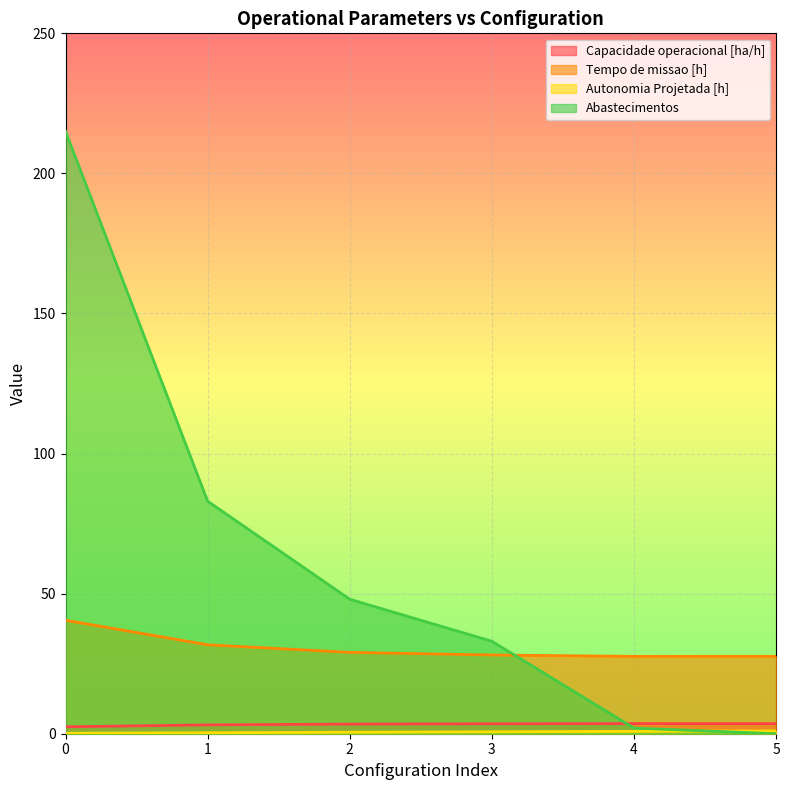

Which series has the largest total across all categories?

Abastecimentos